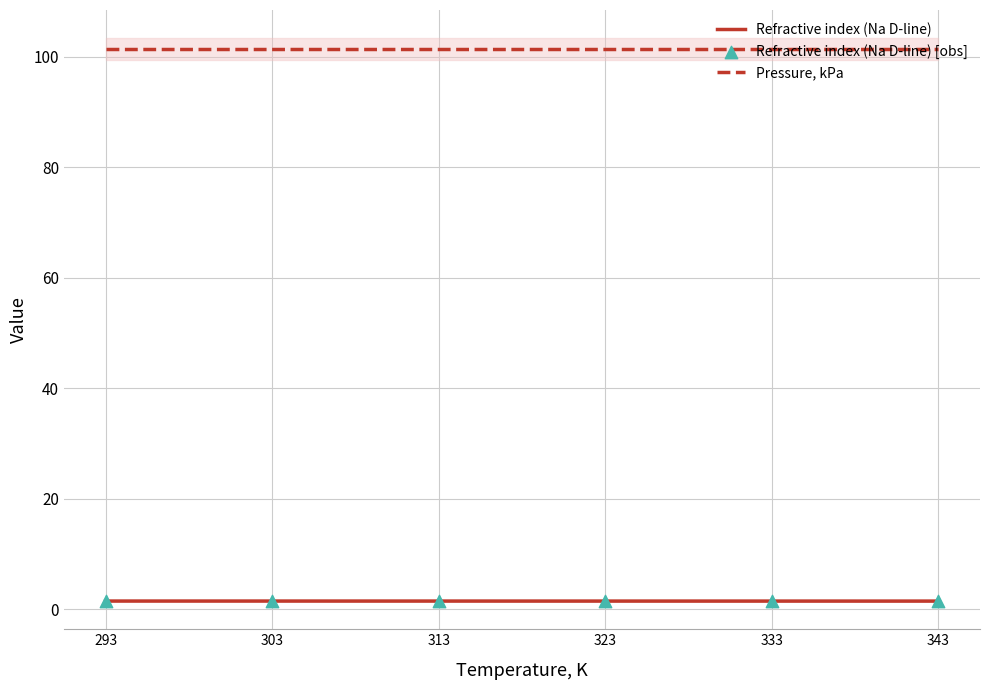

What are all the series names shown in the legend?

Refractive index (Na D-line), Pressure, kPa, Refractive index (Na D-line) [obs]